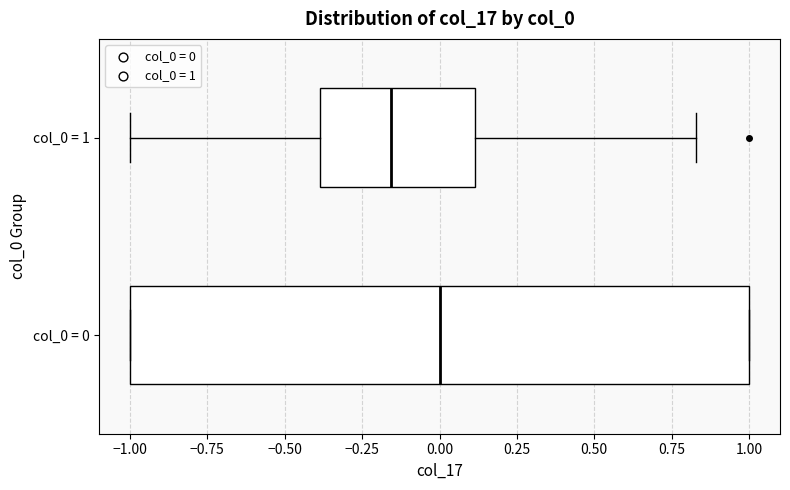

Which box has the furthest to the left median line?

col_0 = 1